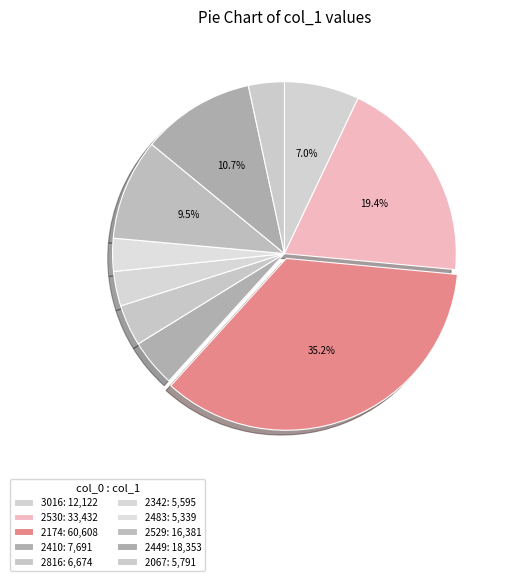

How many slices are in this pie chart?

10